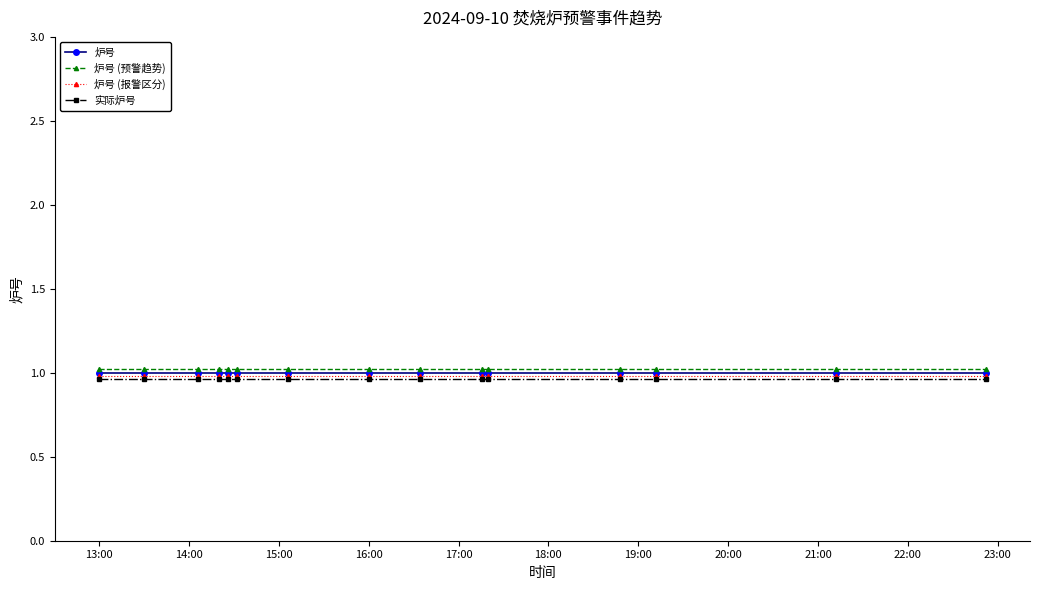

What is the minimum value for 炉号 (报警区分)?

1.0